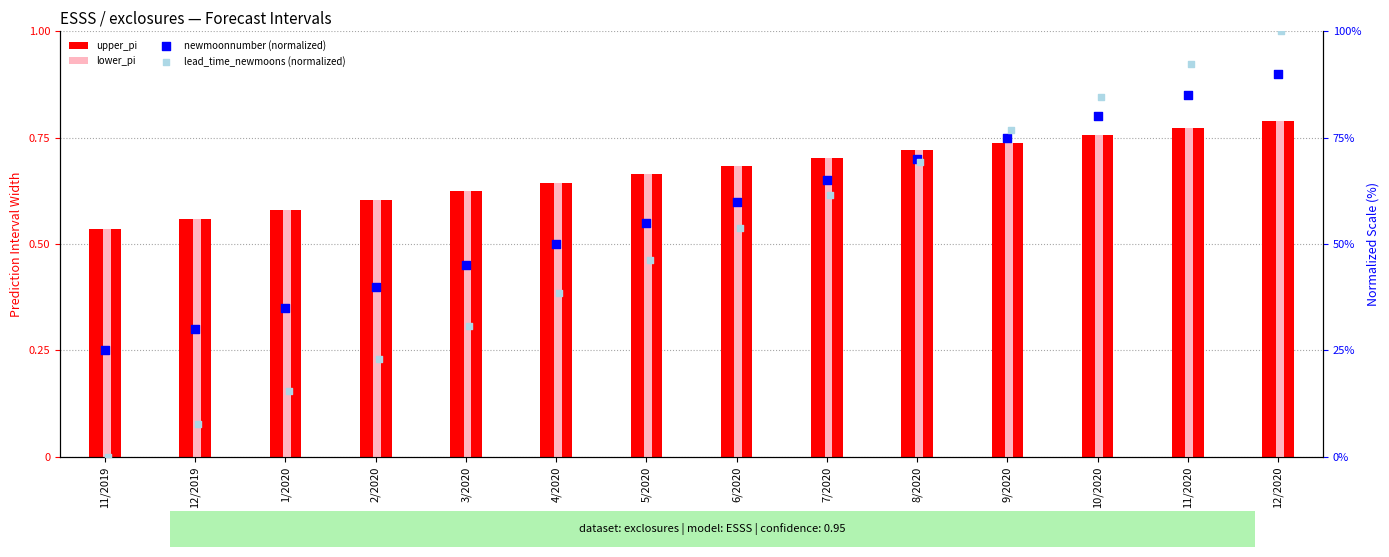

At how many categories does at least one series exceed 69?

5